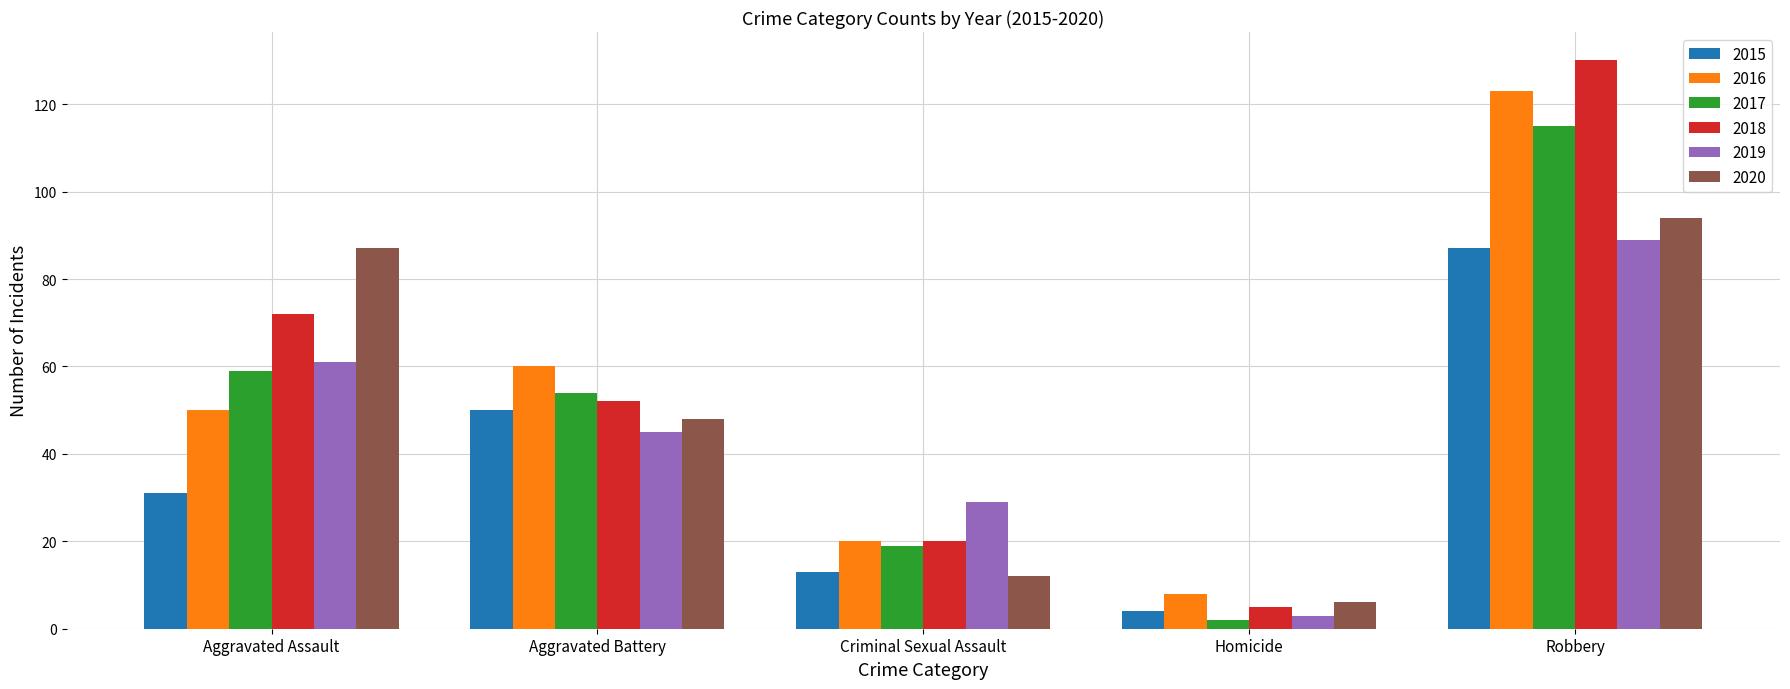

Between Aggravated Assault and Robbery, which series saw the biggest shift?

2016